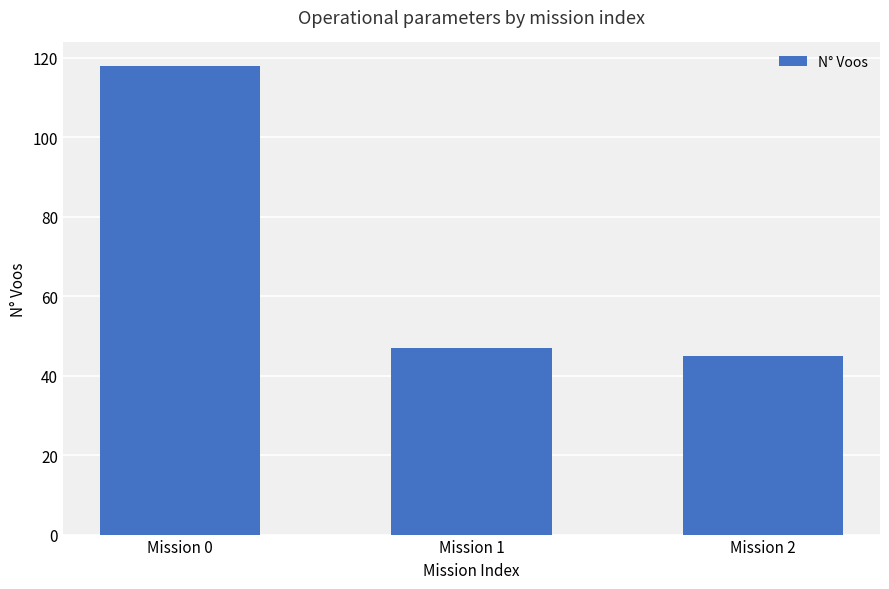

At which label does the data first exceed 47?

Mission 0